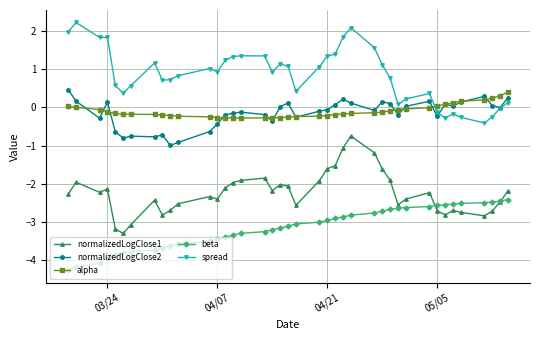

What is the value of the beta point at the 10th from the left?

-3.6